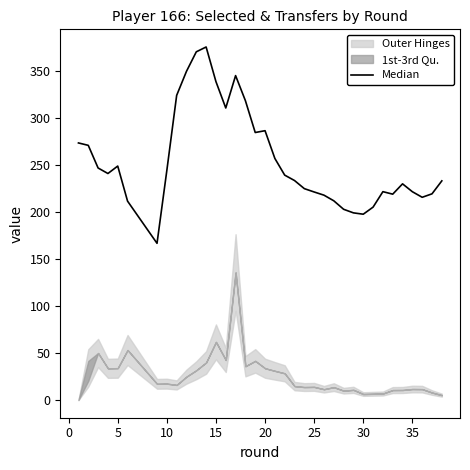

What is the greatest value displayed?

375.7